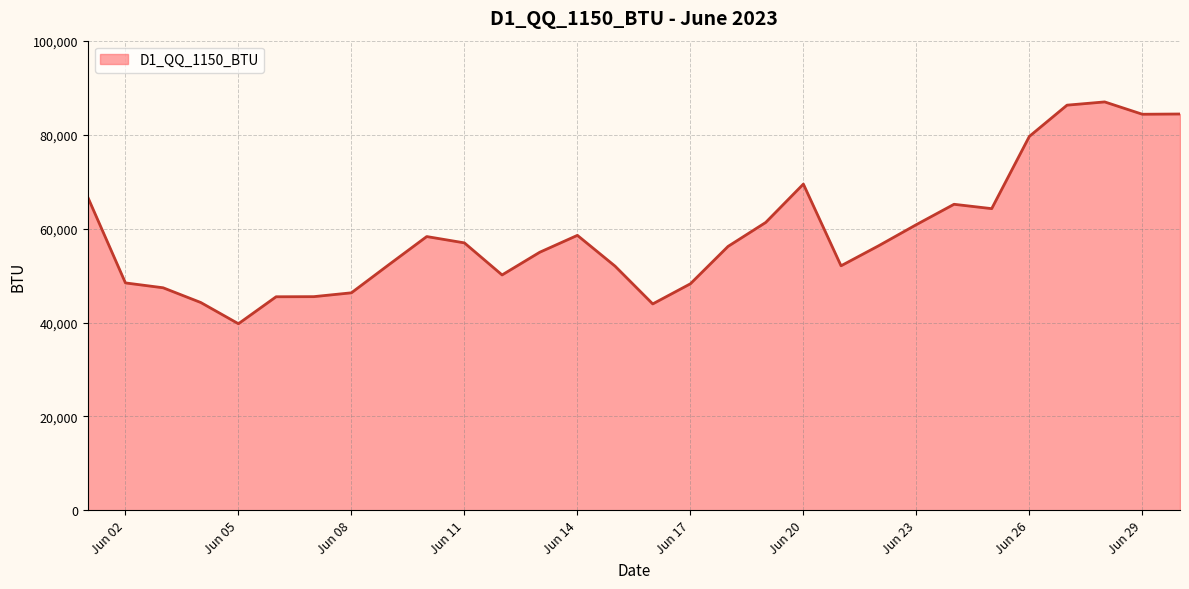

What is the difference between the maximum and minimum values?

47272